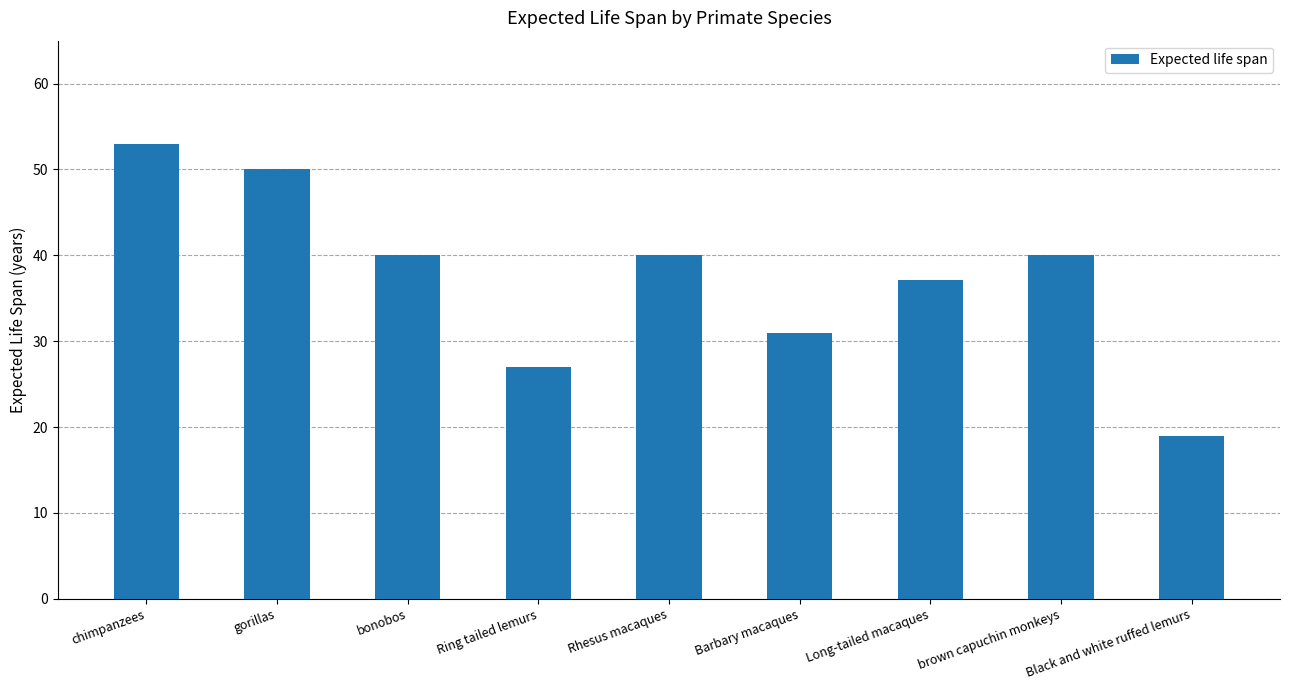

What is the greatest value displayed?

53.0